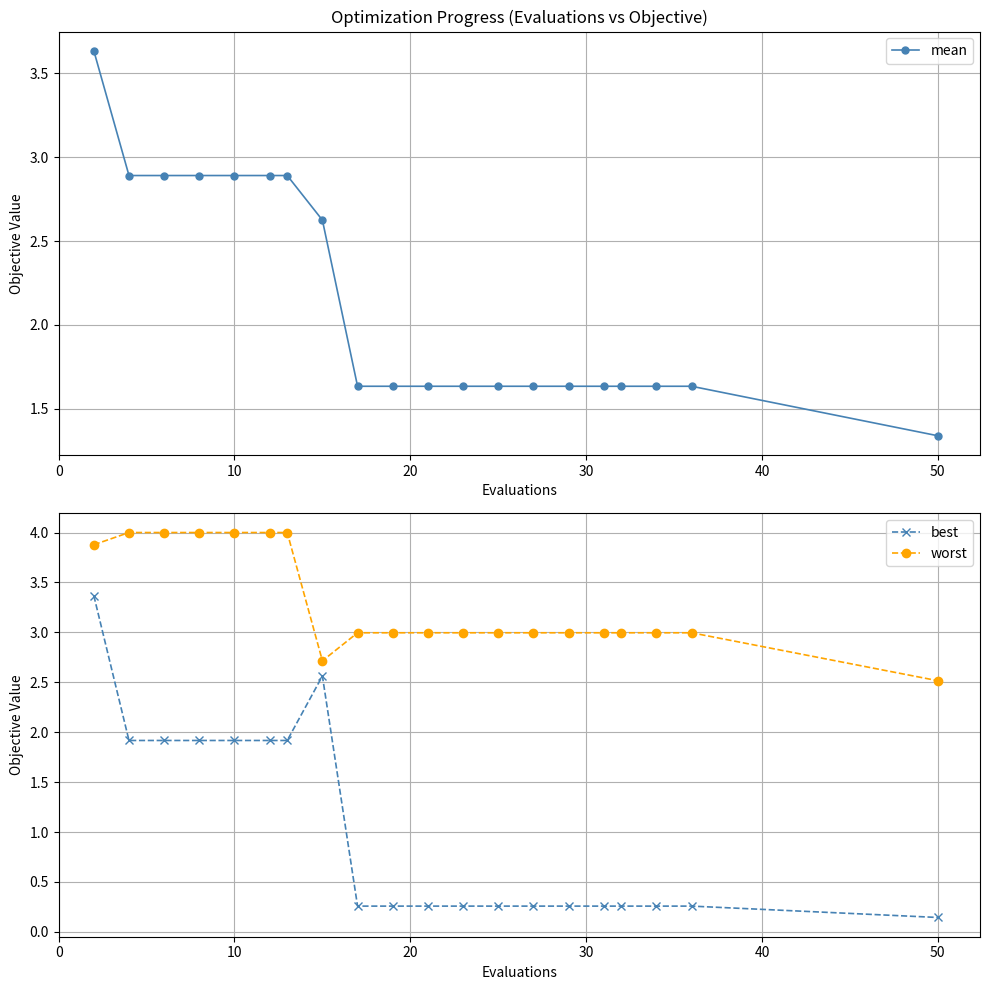

Does the chart display data point markers on the line(s)?

Yes